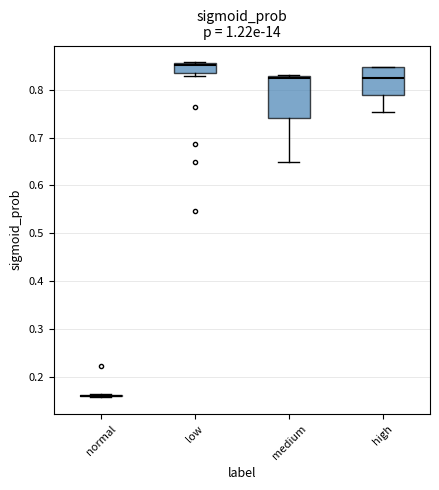

Which box is the tallest, from its lower edge to its upper edge?

medium